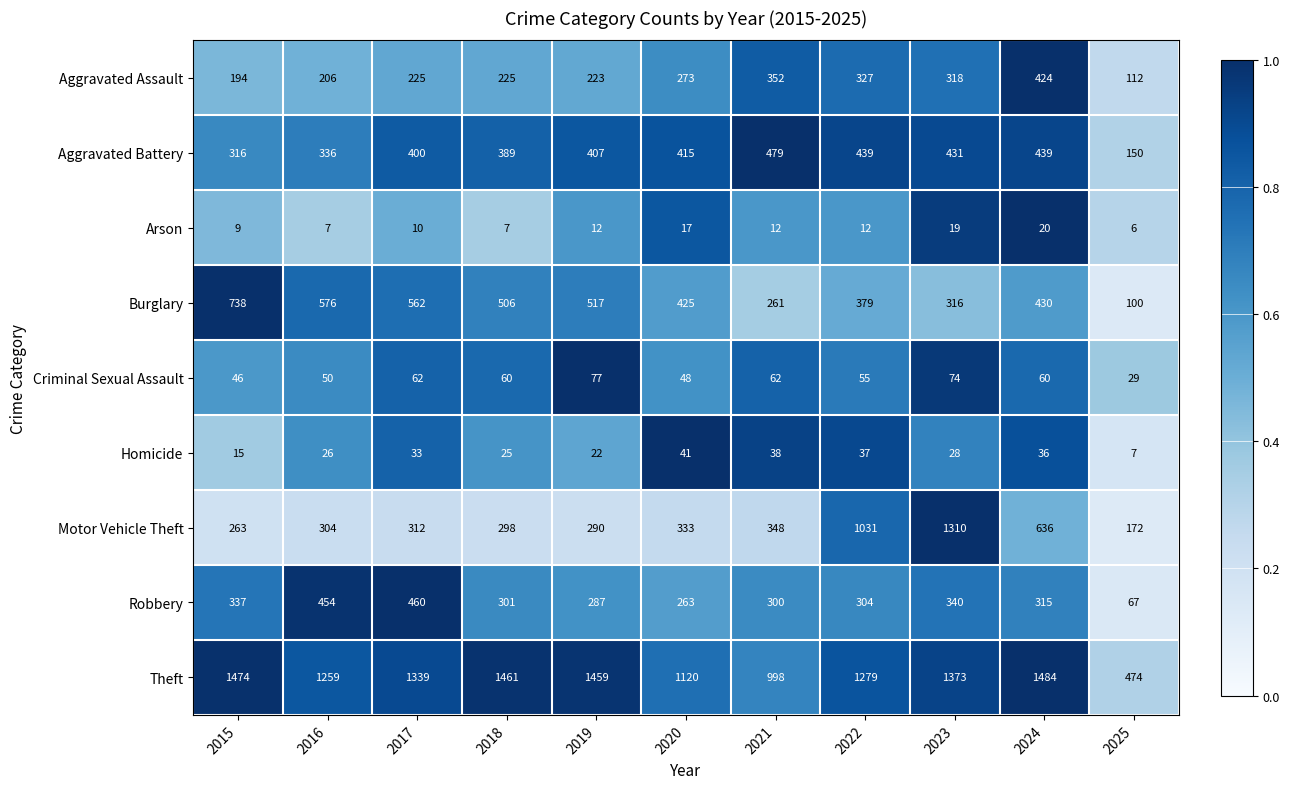

What is the total value across all series at 2016?

3218